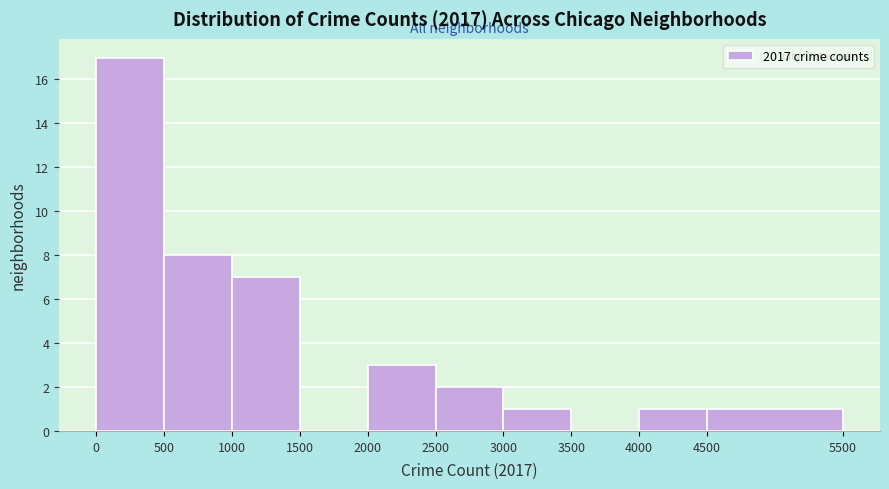

Reading left to right, transcribe this chart: for each bar, give the range it covers on the x-axis and its height. The values are not printed on the chart, so give them approximately, as read against the axis.

0 to 500: 17
500 to 1000: 8
1000 to 1500: 7
1500 to 2000: 0
2000 to 2500: 3
2500 to 3000: 2
3000 to 3500: 1
3500 to 4000: 0
4000 to 4500: 1
4500 to 5500: 1